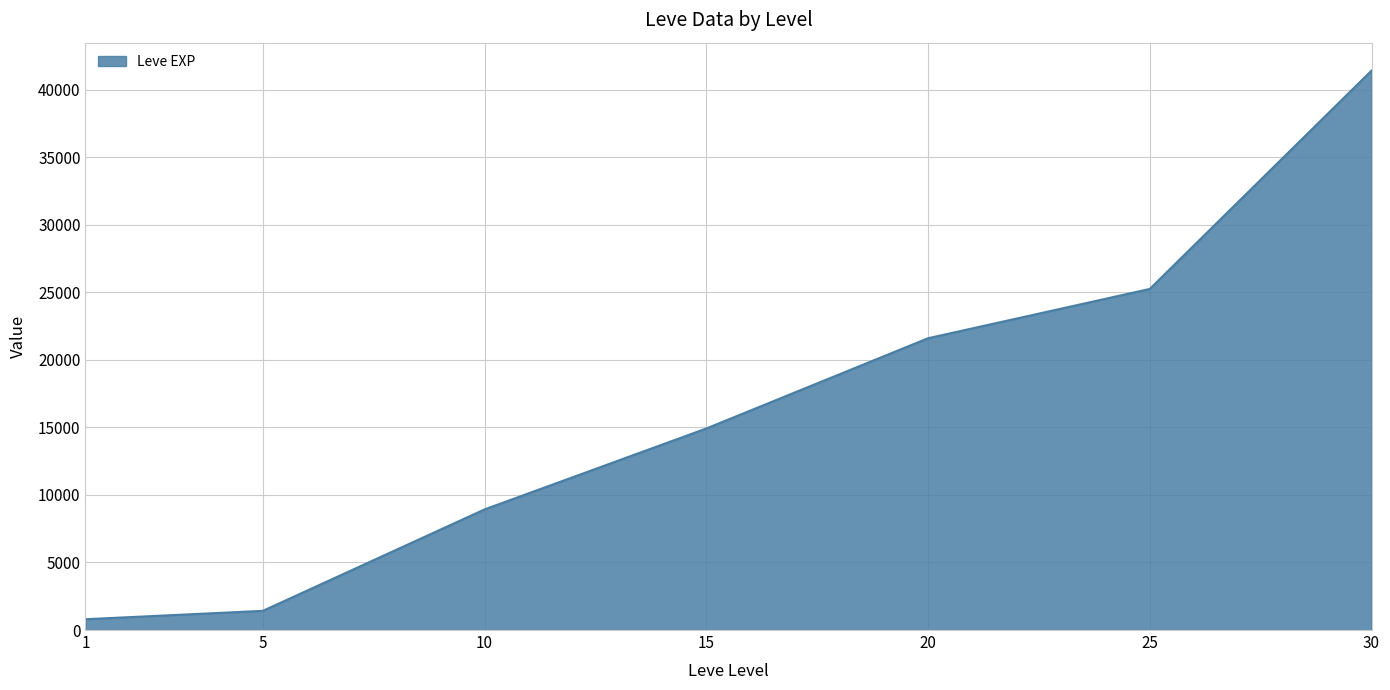

The value at 15 is 20729. True or false?

False